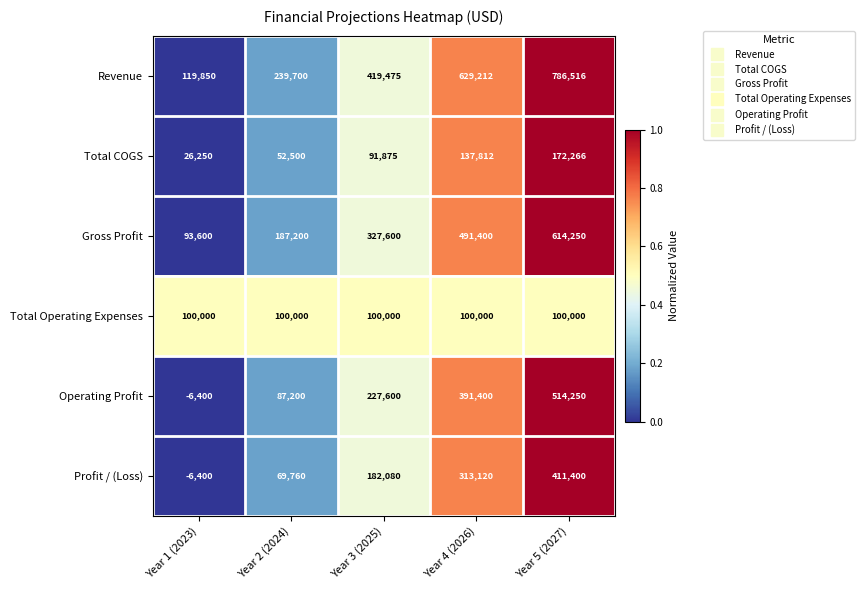

At which category does the chart reach its peak across all series?

Year 5 (2027)